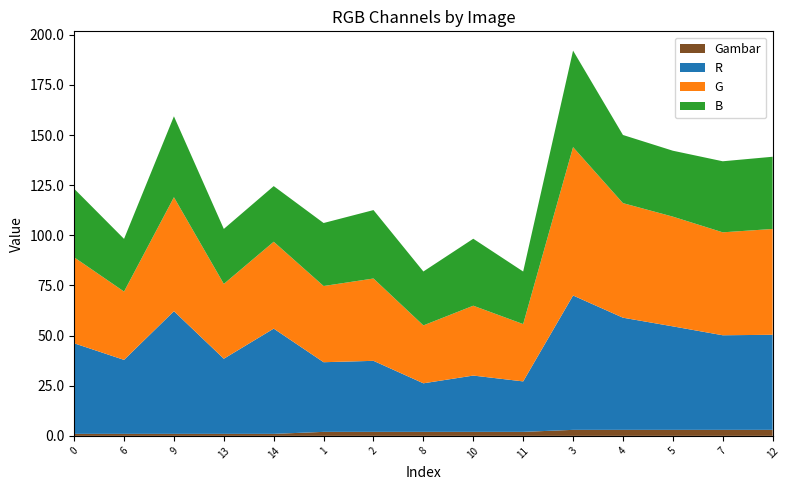

Reading left to right, what are all the values shown in this chart?

R: 0=45.2	6=36.9	9=61.2	13=37.5	14=52.5	1=34.7	2=35.4	8=24.2	10=28.1	11=25.2	3=67.0	4=55.9	5=51.6	7=47.2	12=47.4
G: 0=42.9	6=34.1	9=56.8	13=37.3	14=43.3	1=38.0	2=41.1	8=28.9	10=34.8	11=28.6	3=74.0	4=57.1	5=54.7	7=51.3	12=52.8
B: 0=34.2	6=26.3	9=40.3	13=27.4	14=27.7	1=31.4	2=34.1	8=26.9	10=33.4	11=26.2	3=48.1	4=34.0	5=32.9	7=35.4	12=36.0
Gambar: 0=1.0	6=1.0	9=1.0	13=1.0	14=1.0	1=2.0	2=2.0	8=2.0	10=2.0	11=2.0	3=3.0	4=3.0	5=3.0	7=3.0	12=3.0